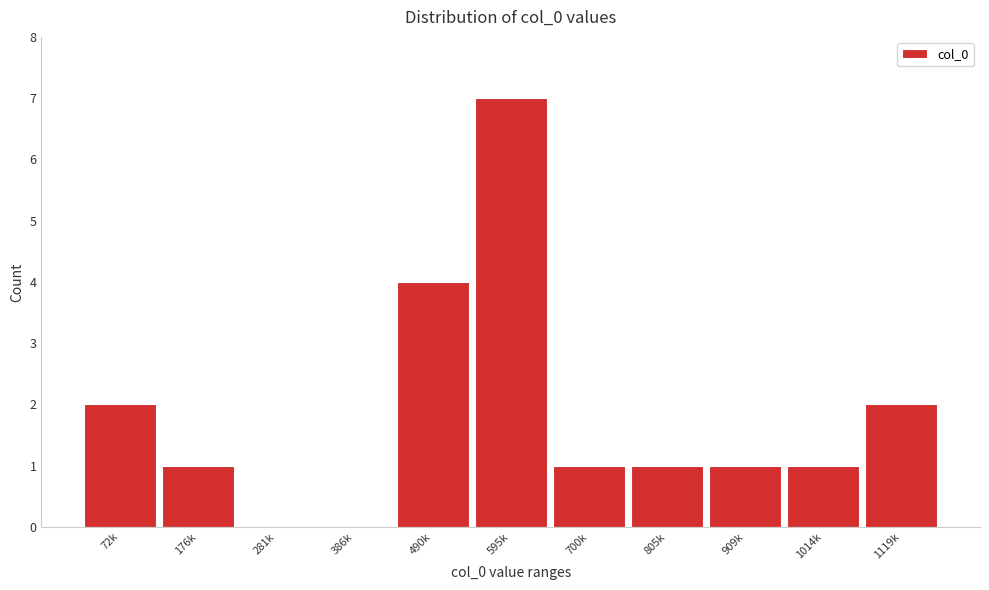

Reading right to left, list all the values displayed in this chart.

1119k=2	1014k=1	909k=1	805k=1	700k=1	595k=7	490k=4	386k=0	281k=0	176k=1	72k=2